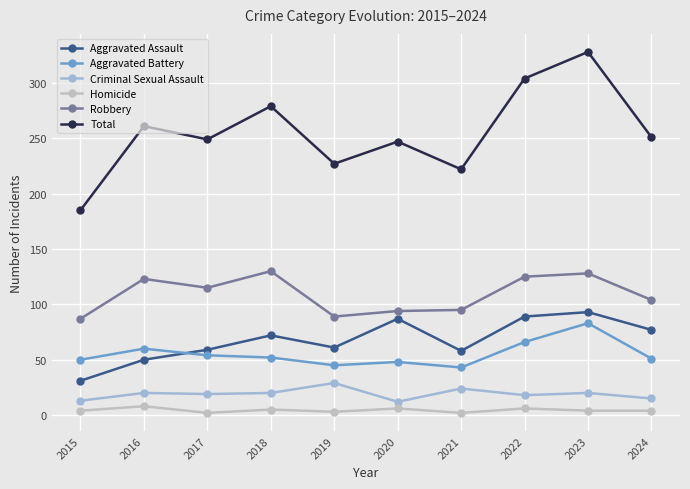

True or false: Total has more than 2 points higher than both neighbors.

True